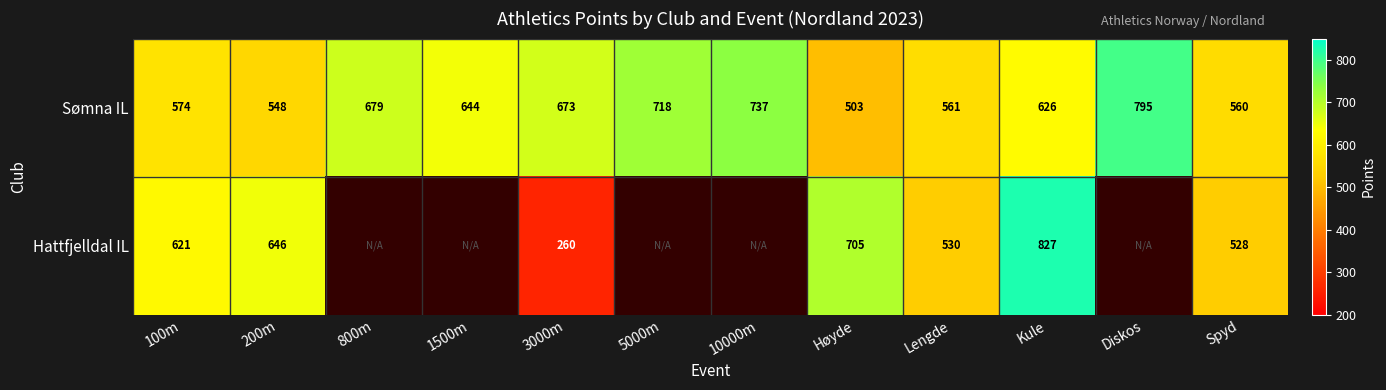

What is the difference between the Sømna IL values at Lengde and 100m?

13